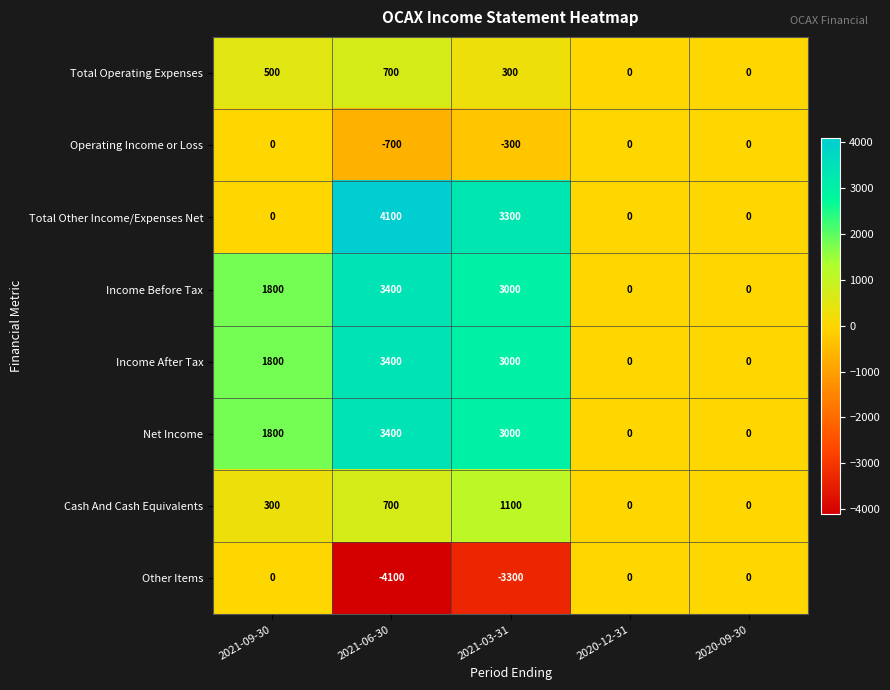

What is the minimum value shown in the chart?

-4100